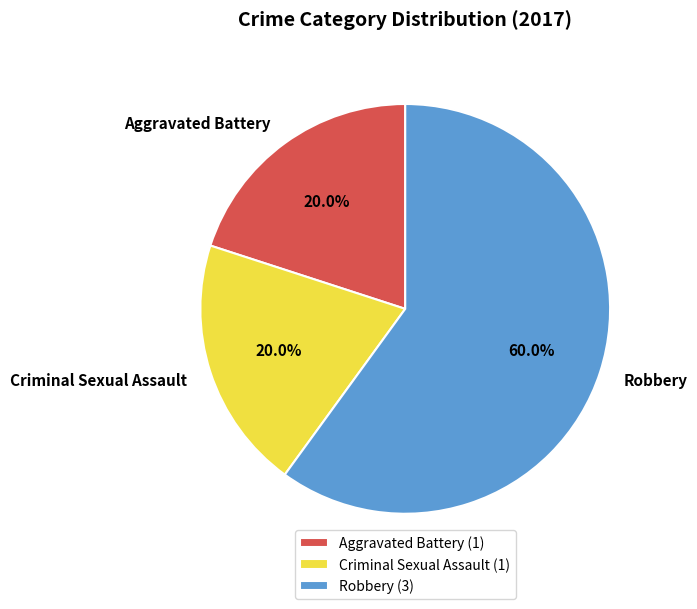

To the nearest percent, what portion does Aggravated Battery represent?

20%